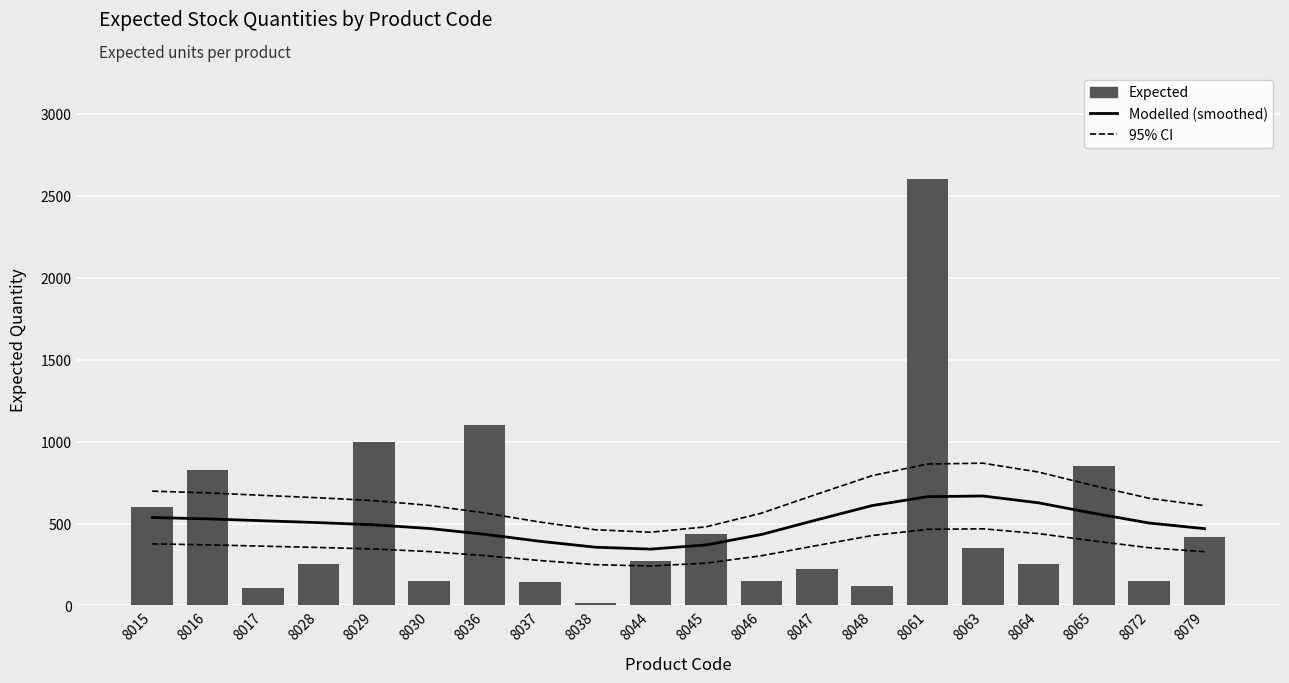

What is the value of the Expected bar at the 12th from the left?

150.0